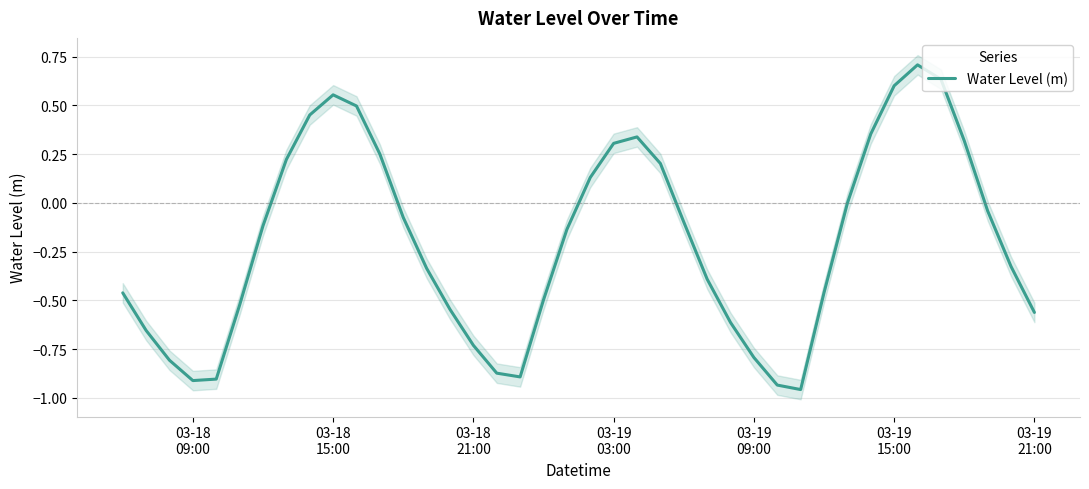

What is the difference between the maximum and minimum values?

1.7